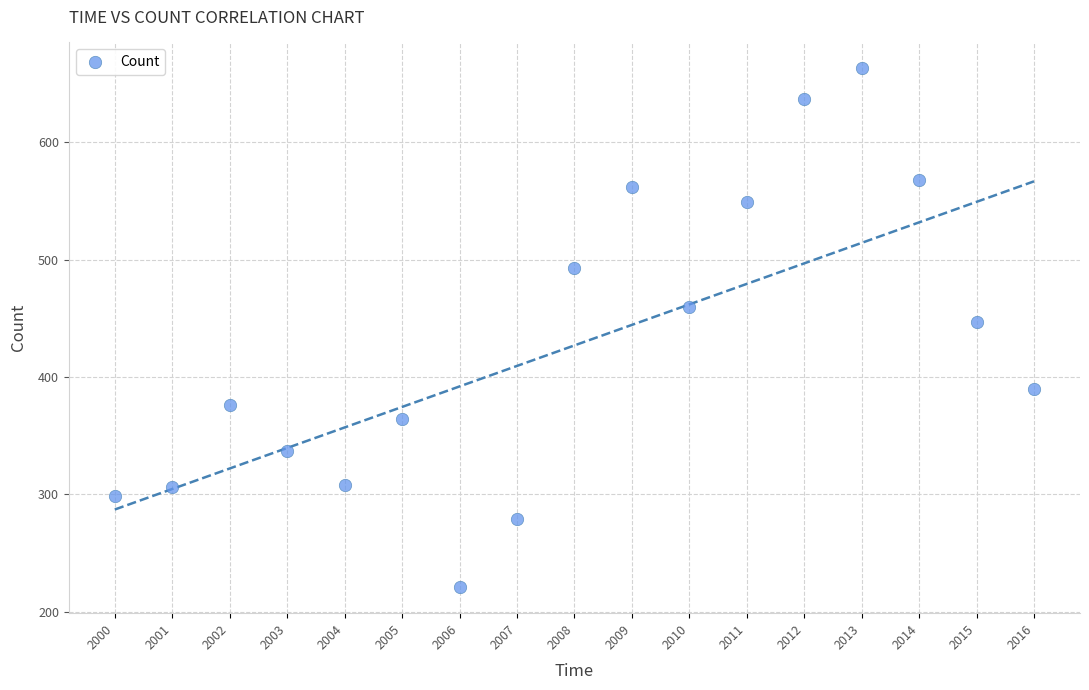

What Y value in the scatter plot is closest to 442?

447